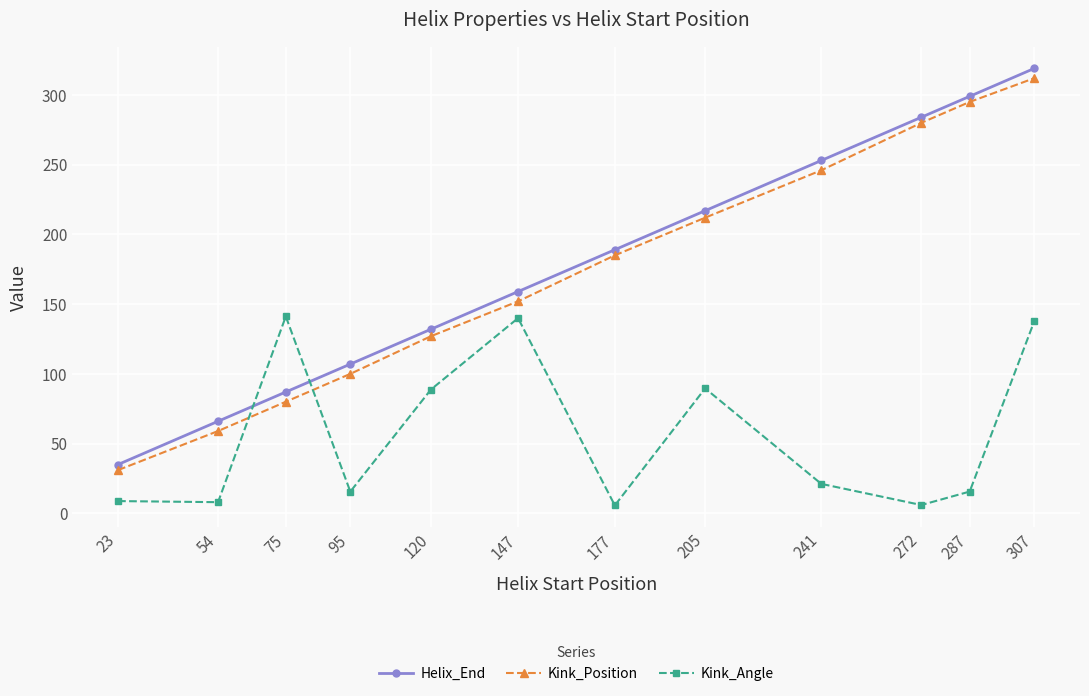

True or false: Helix_End and Kink_Position intersect in this chart.

False